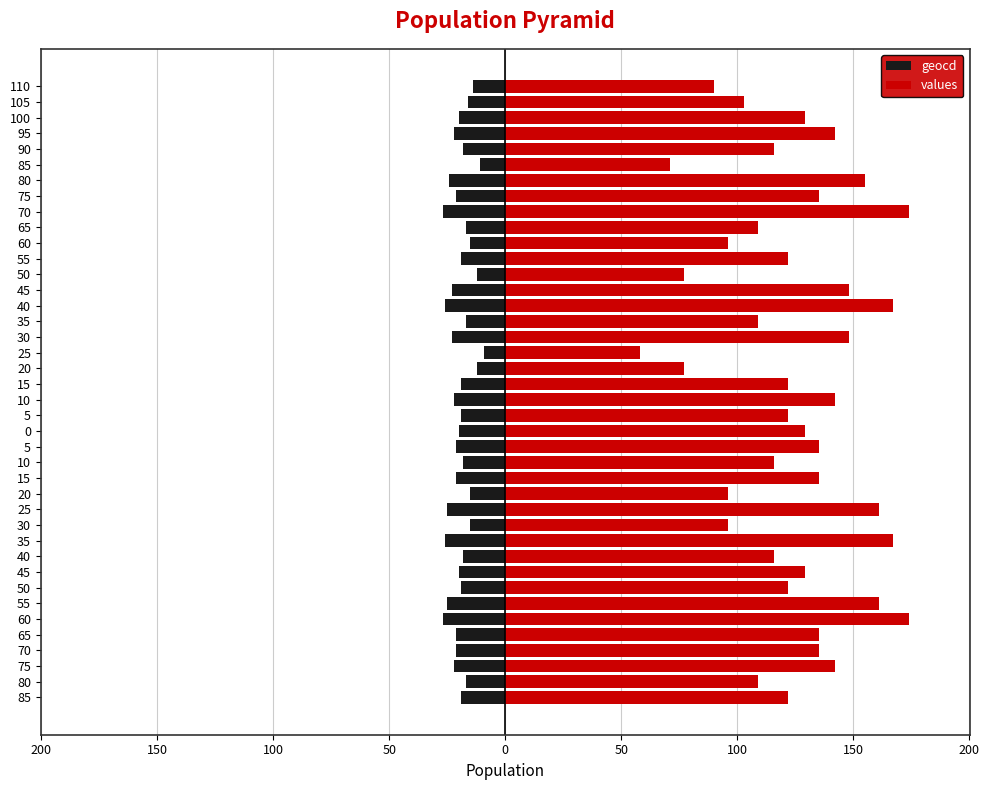

What is the highest value of the values series?

174